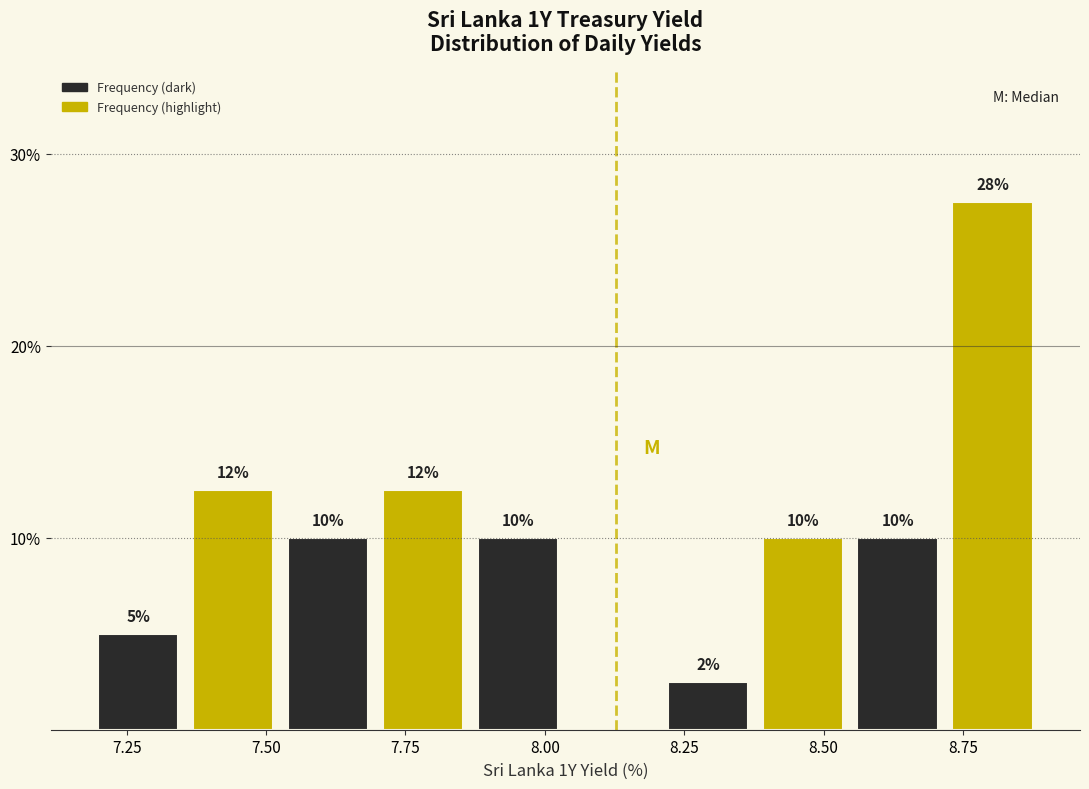

Around what value on the x-axis is the tallest bar? Give the approximate position of its centre, as read against the axis.

8.80